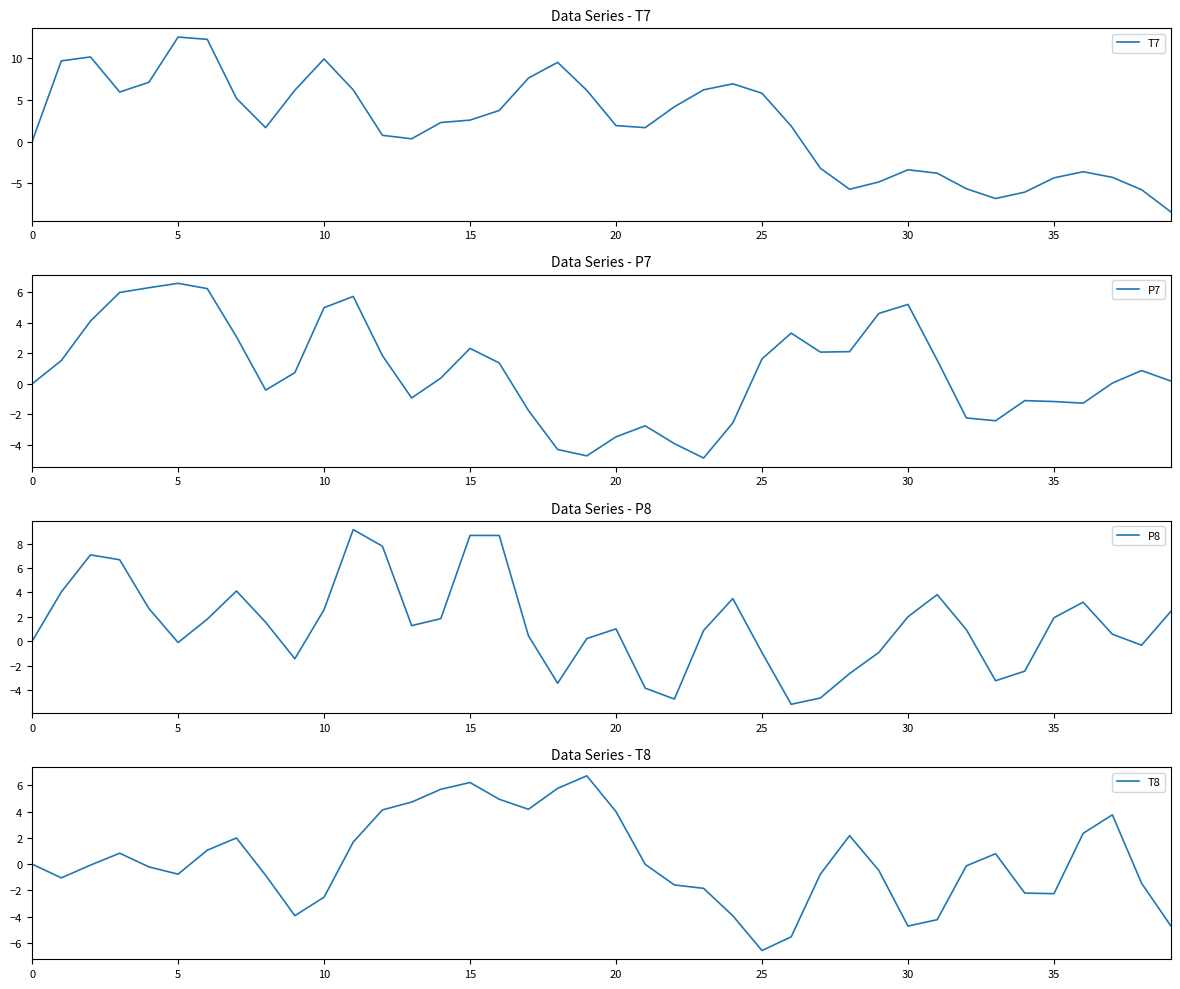

What is the highest value of the P8 series?

9.2